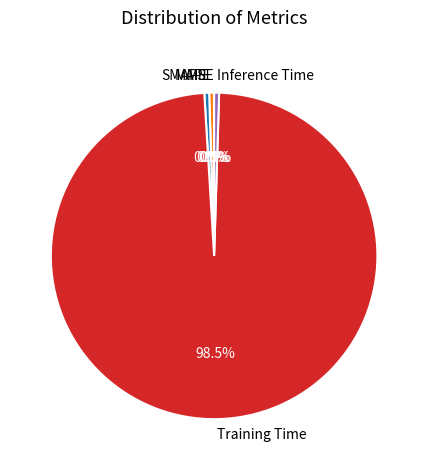

Does Training Time account for over 50% of the chart?

Yes